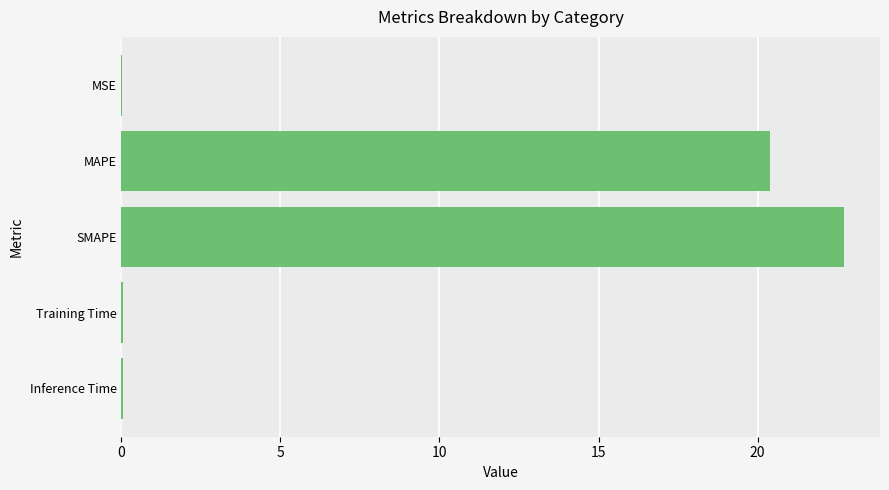

At which label is the value closest to 11?

MAPE